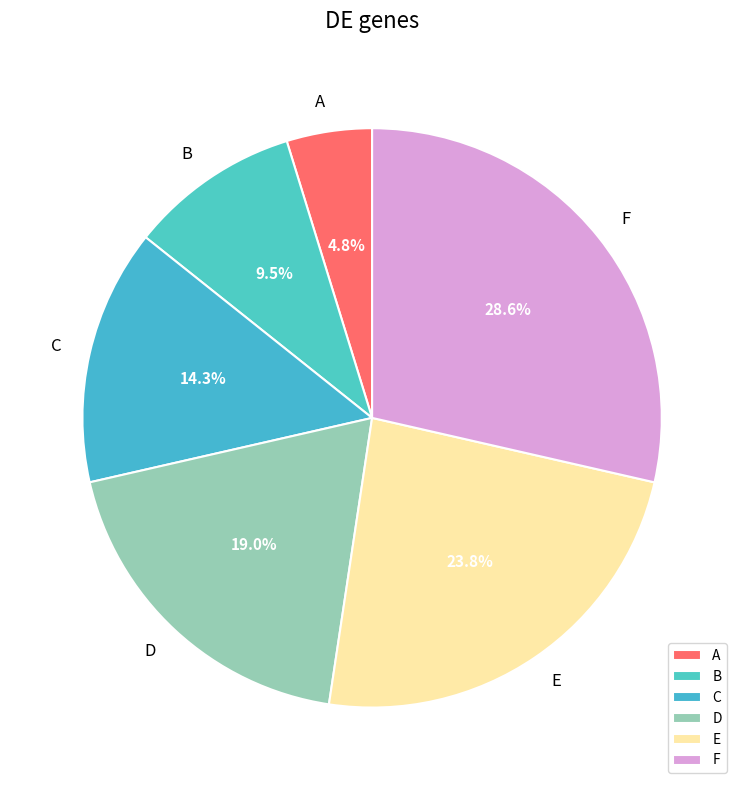

True or false: C accounts for 14% of the total.

True